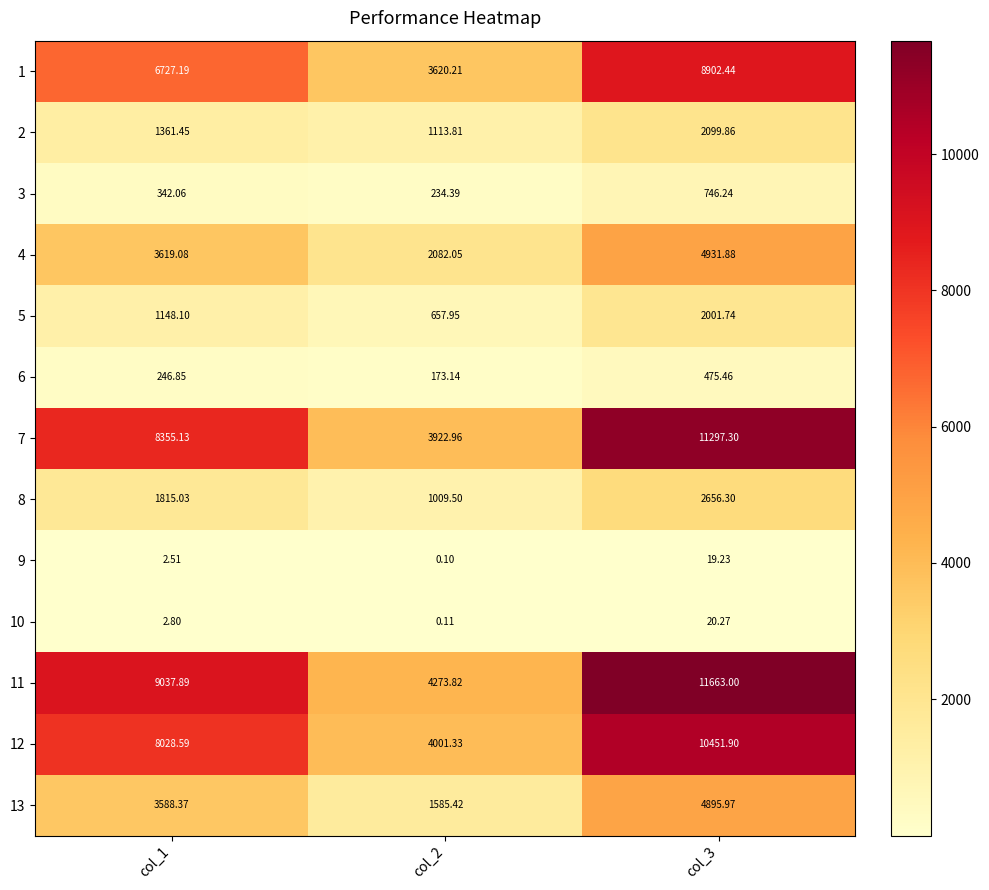

Is the value of 11 at col_3 greater than the value of 10 at col_3?

Yes